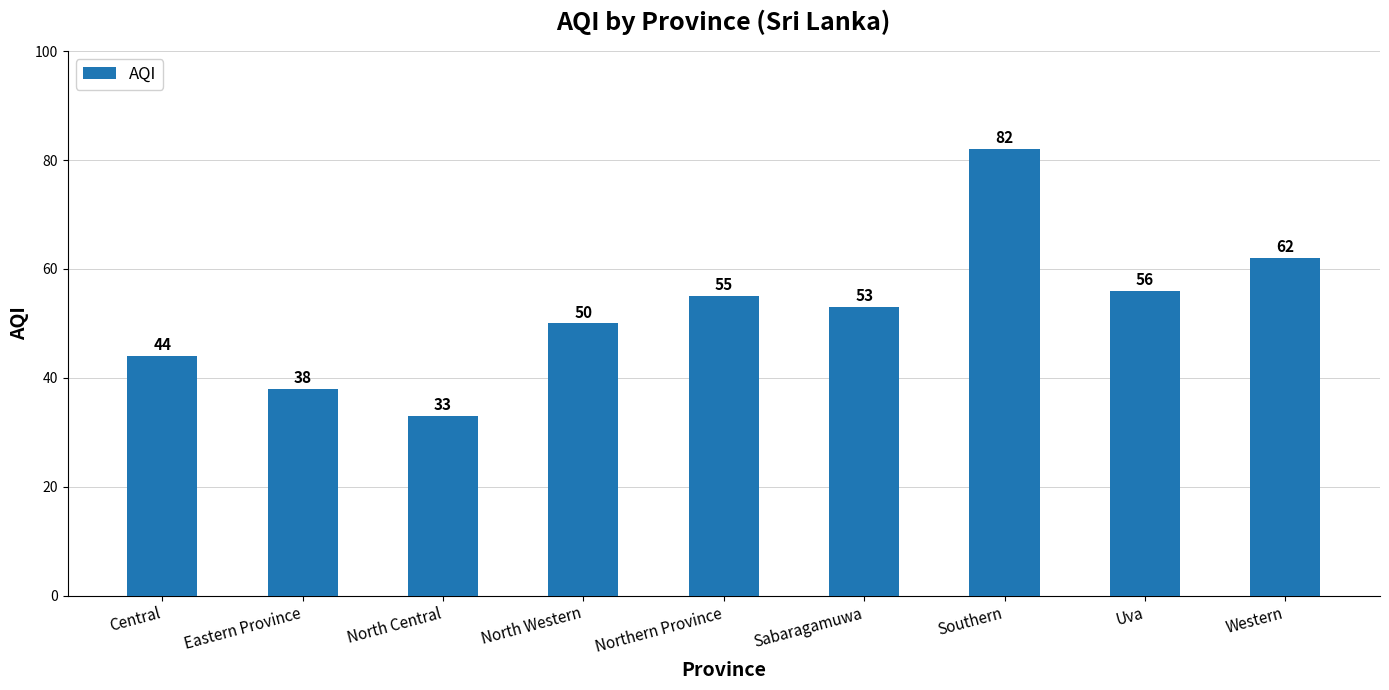

Where is the data nearest to the value 57?

Uva